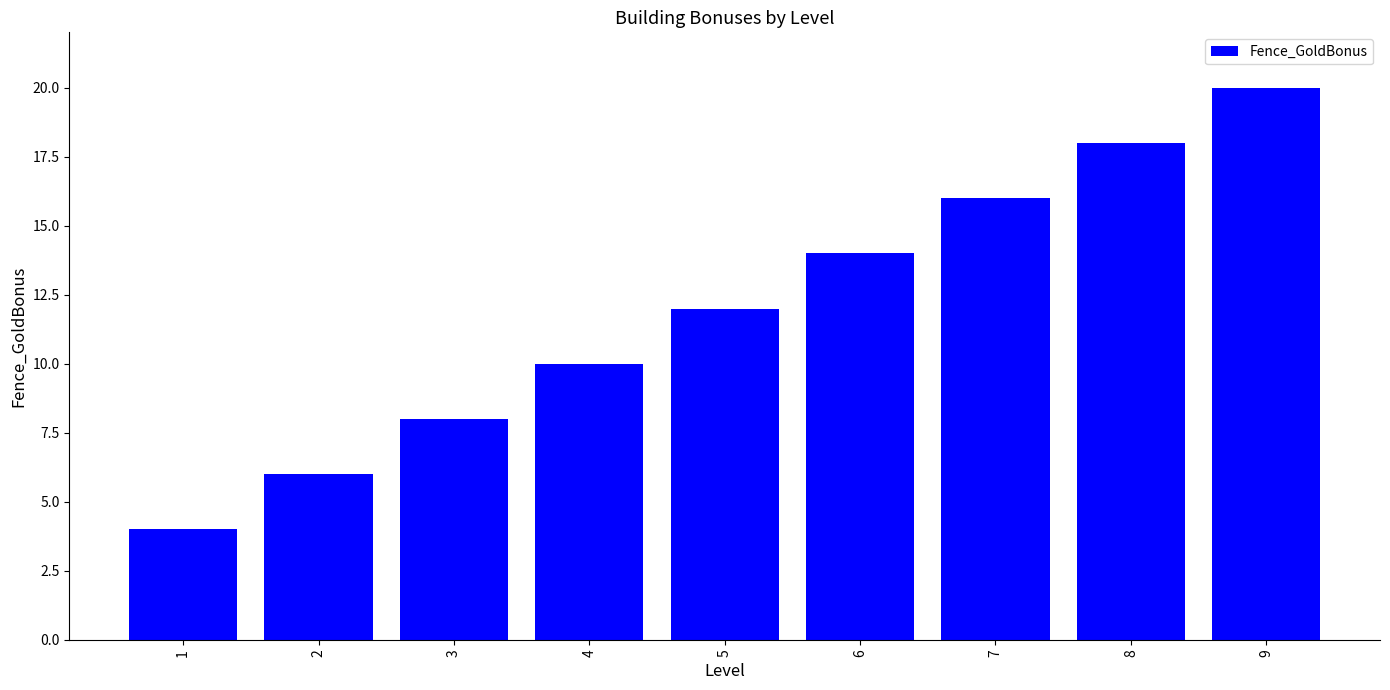

Reading left to right, list all the values displayed in this chart.

1=4	2=6	3=8	4=10	5=12	6=14	7=16	8=18	9=20